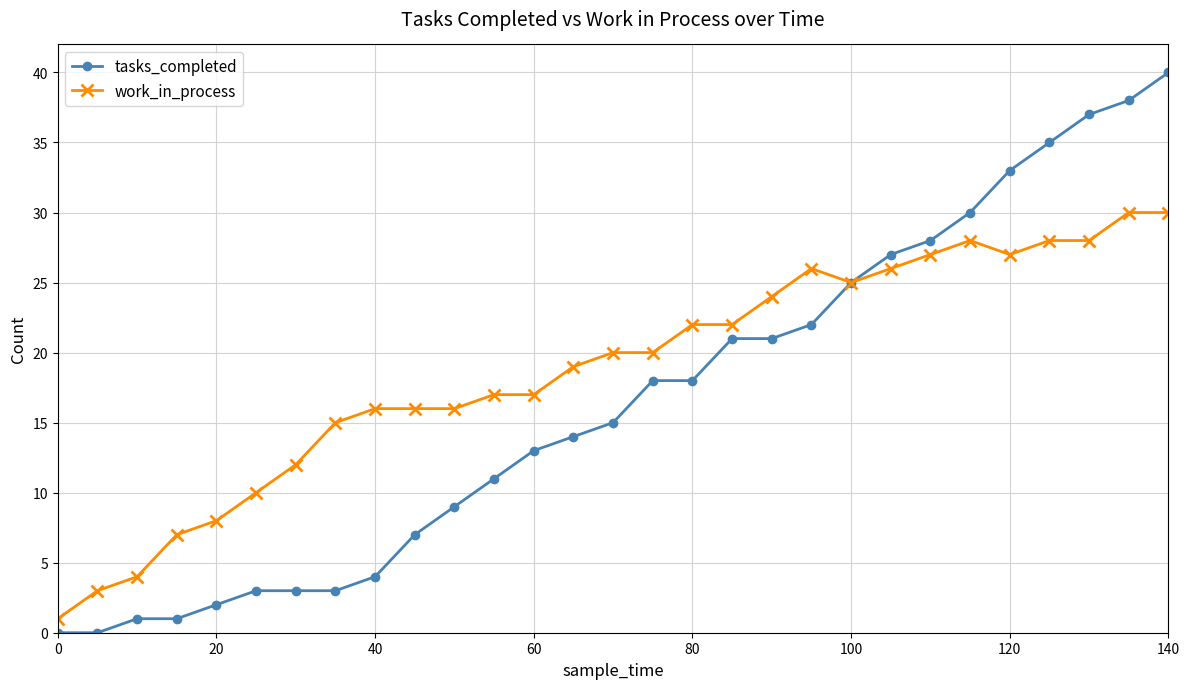

Which series has the largest total across all categories?

work_in_process